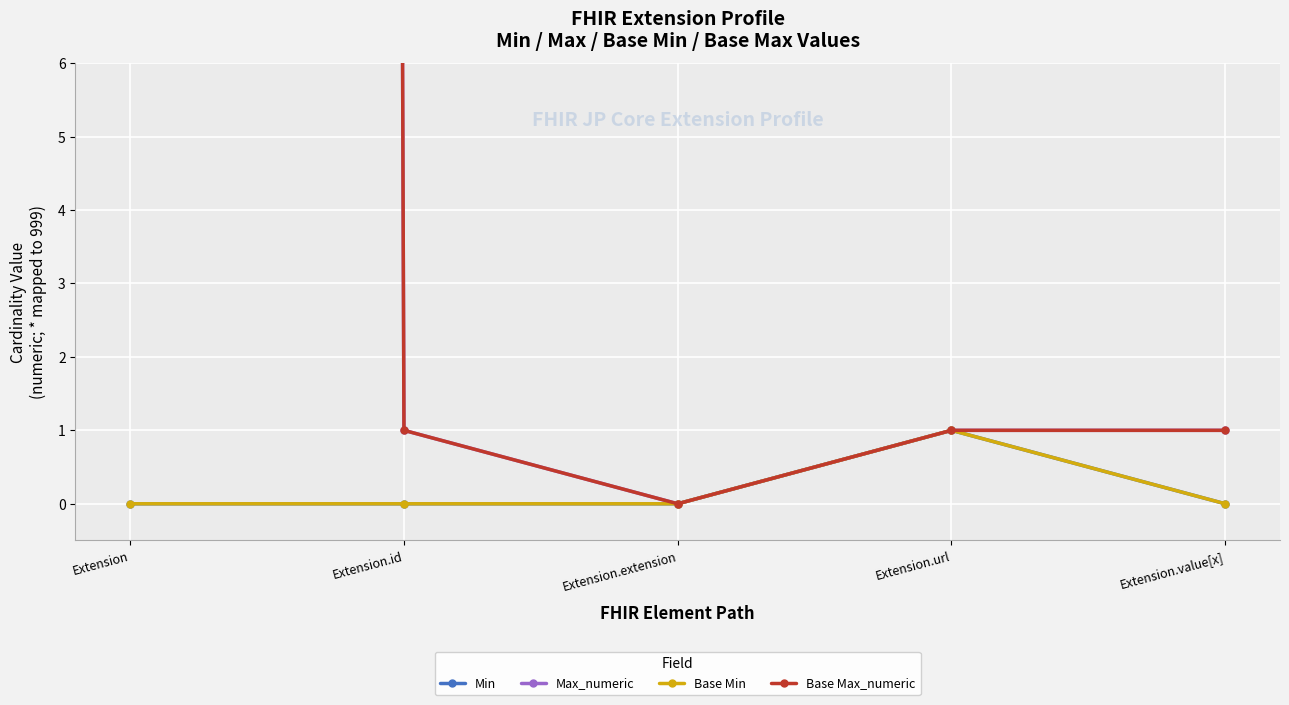

How many lines are shown in the chart?

4